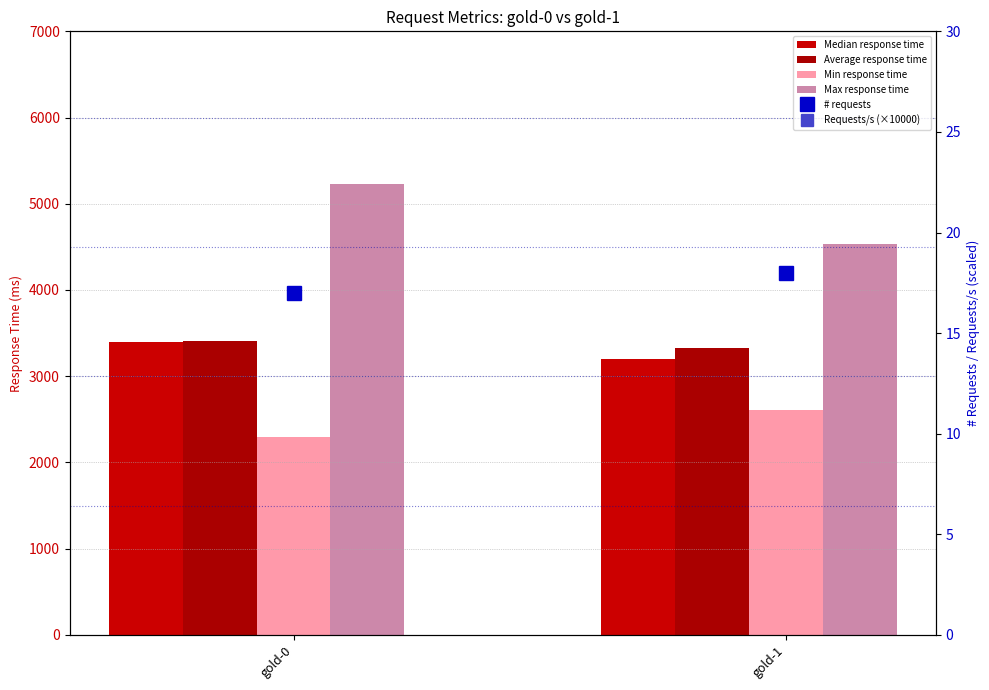

Is it true that # requests equals 29.9 at gold-0?

False